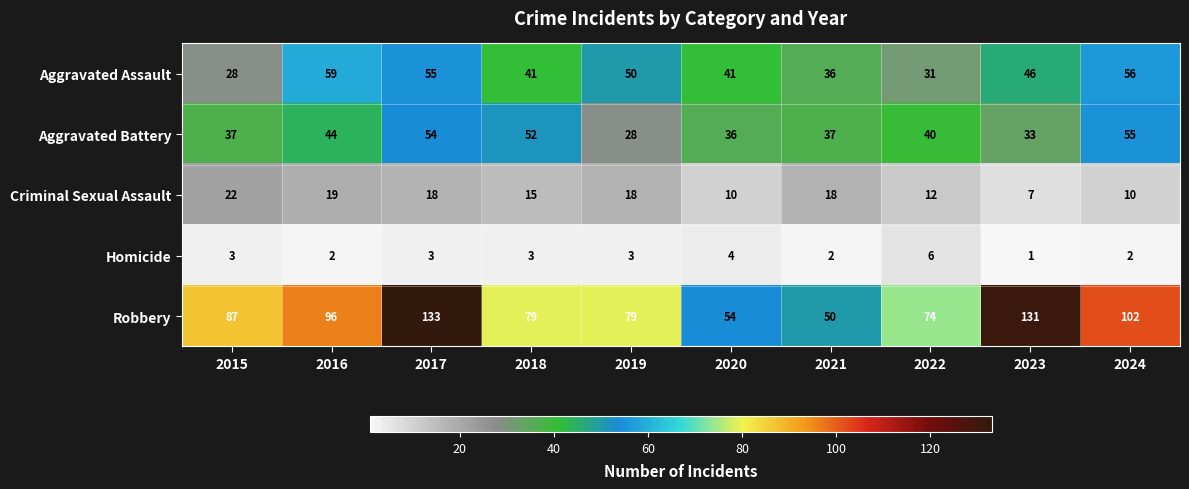

List the series in order of their peak value, lowest first.

Homicide, Criminal Sexual Assault, Aggravated Battery, Aggravated Assault, Robbery